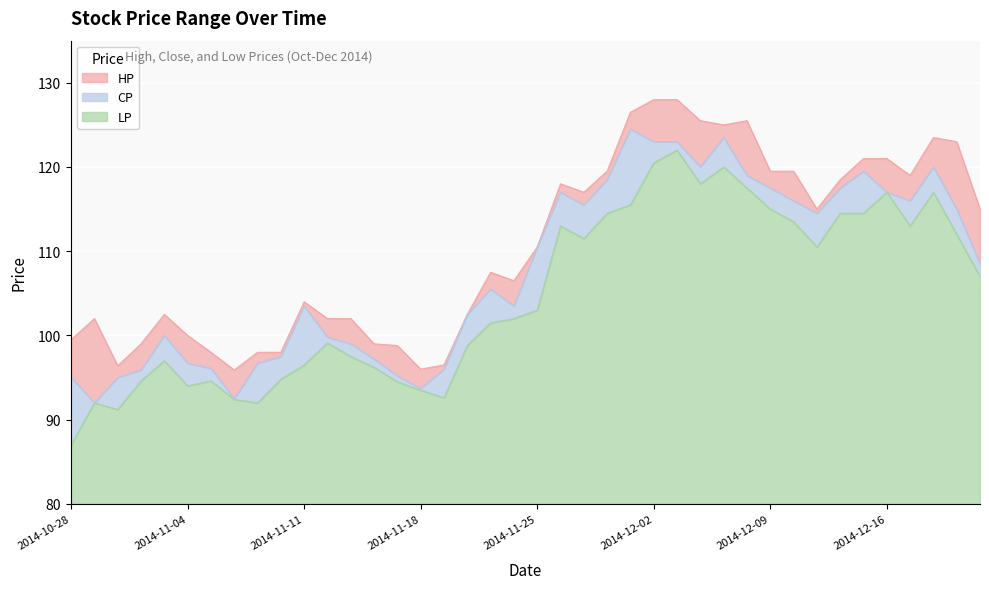

True or false: CP and HP cross at least once.

False